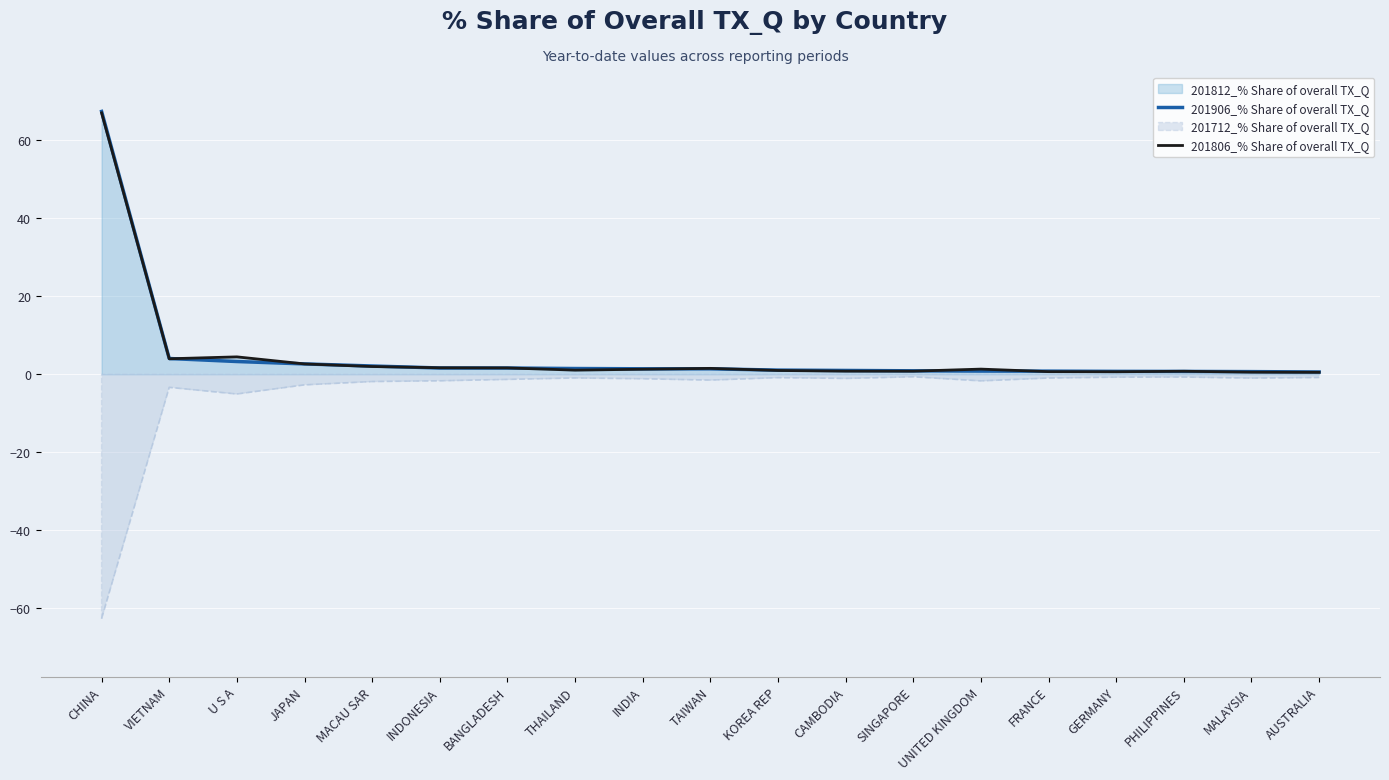

What is the value of the 201806_% Share of overall TX_Q point at the 3rd from the left?

4.5